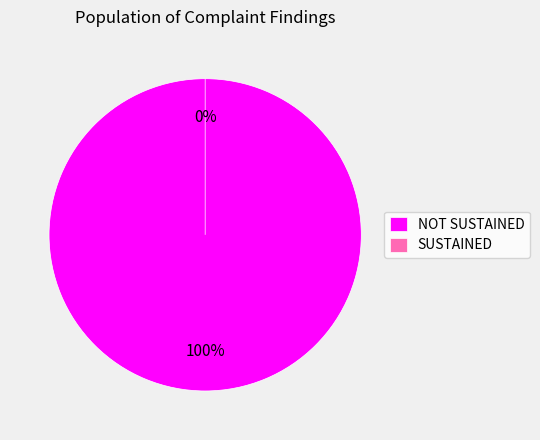

Which has a higher value, SUSTAINED or NOT SUSTAINED?

NOT SUSTAINED